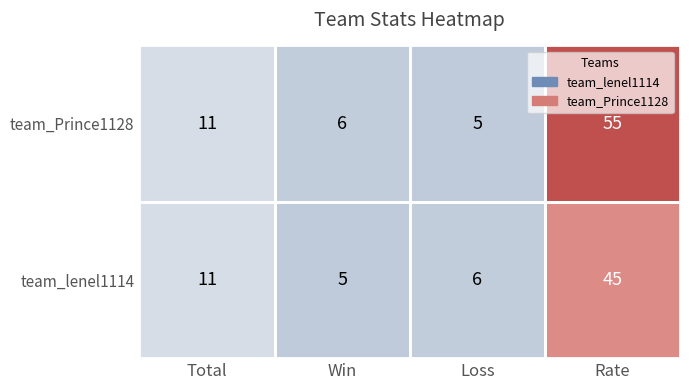

Which series has the largest total across all categories?

team_Prince1128